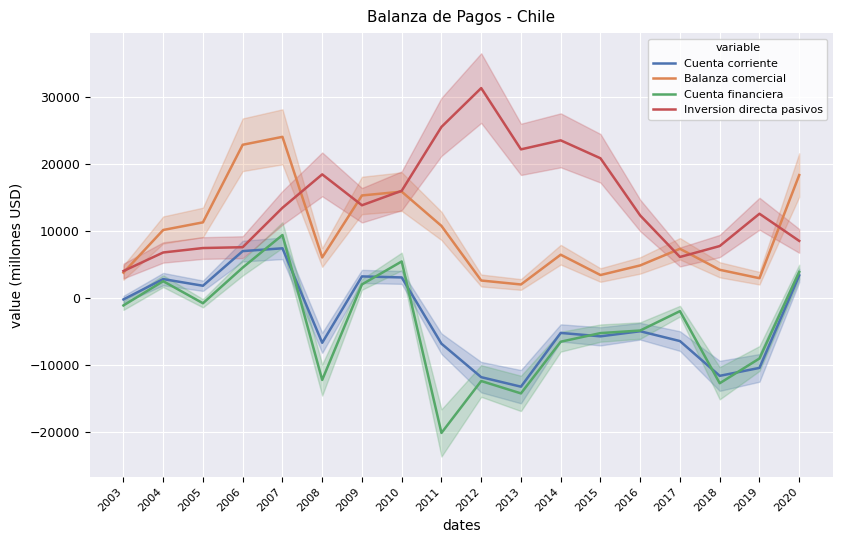

Is it true that Balanza comercial equals 29574.6 at 2020?

False